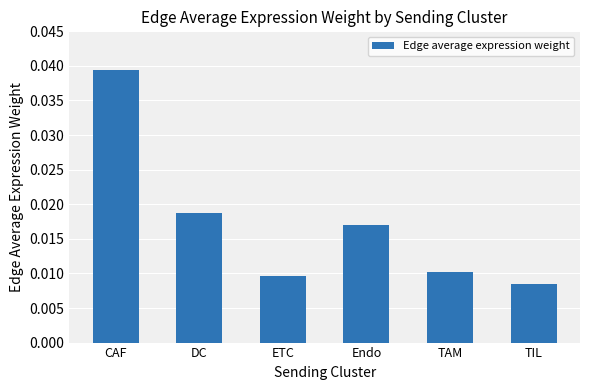

How many series are shown in this chart?

1